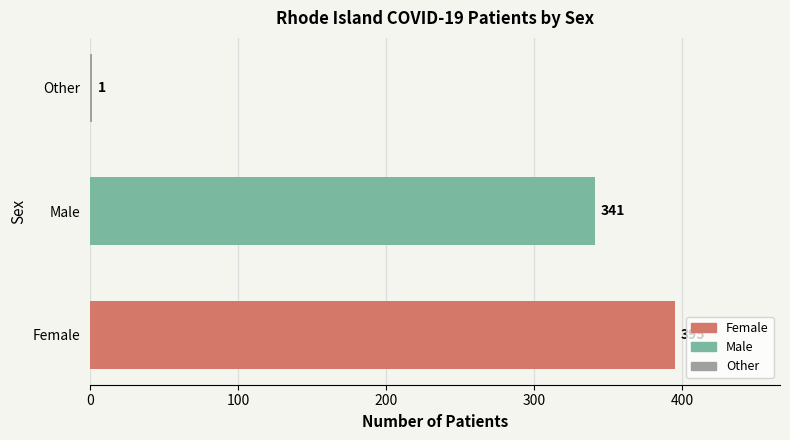

How many distinct data groups are displayed?

1